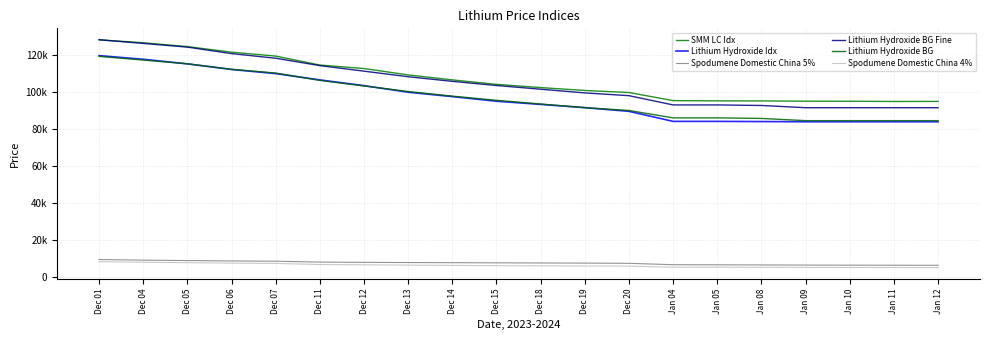

Between which two adjacent categories do Lithium Hydroxide BG and Lithium Hydroxide Idx first intersect?

Dec 04 and Dec 05